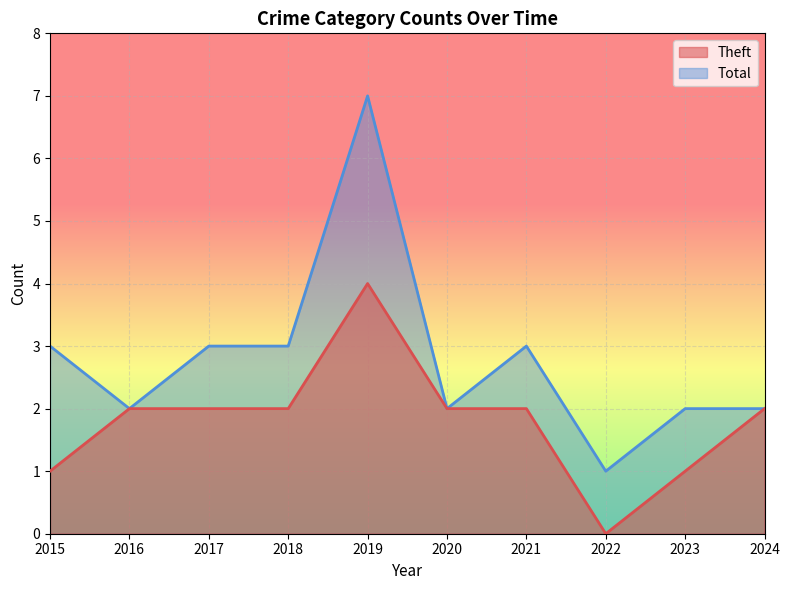

The value of Theft at 2021 is 2. True or false?

True